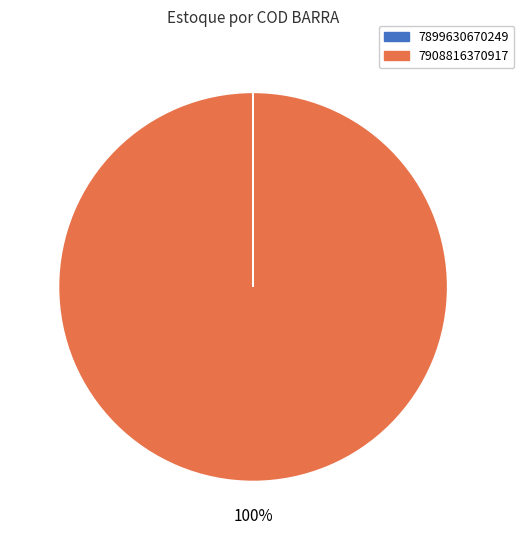

To the nearest percent, what is the difference between the largest and smallest slice percentages?

100%